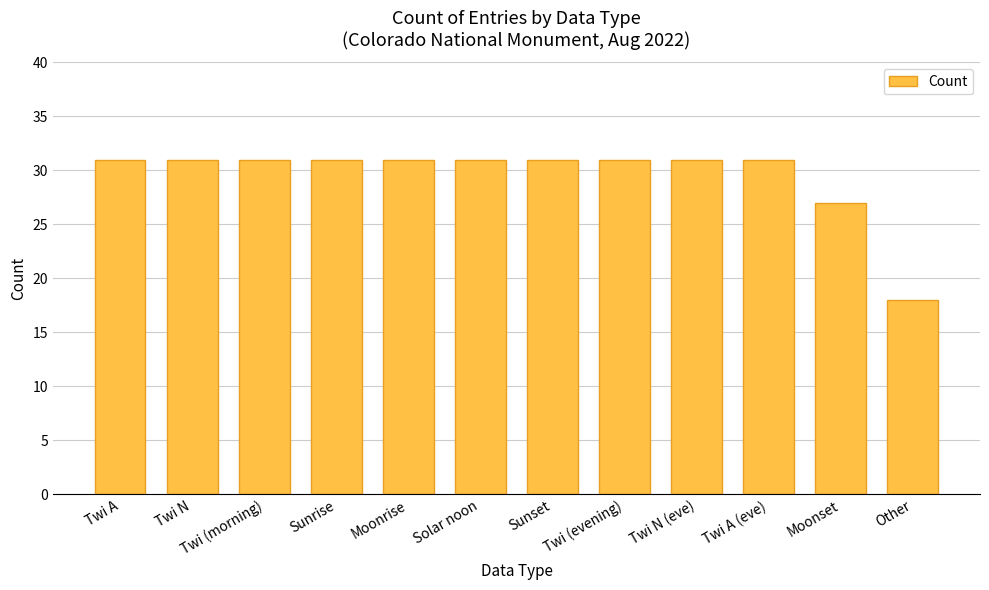

How many bars are there in total?

12